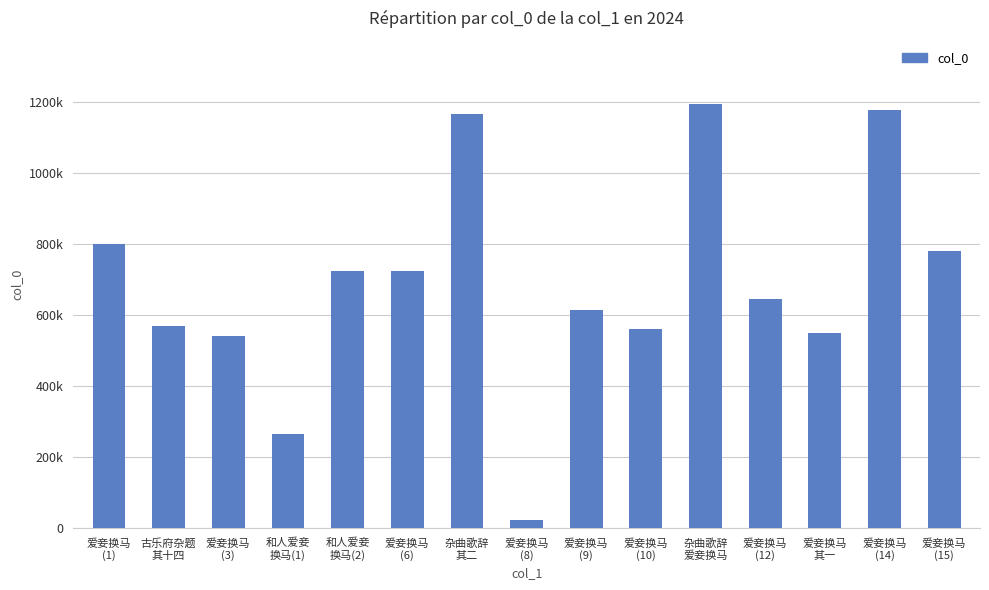

List the labels in order of value, largest first.

杂曲歌辞
爱妾换马, 爱妾换马
(14), 杂曲歌辞
其二, 爱妾换马
(1), 爱妾换马
(15), 爱妾换马
(6), 和人爱妾
换马(2), 爱妾换马
(12), 爱妾换马
(9), 古乐府杂题
其十四, 爱妾换马
(10), 爱妾换马
其一, 爱妾换马
(3), 和人爱妾
换马(1), 爱妾换马
(8)